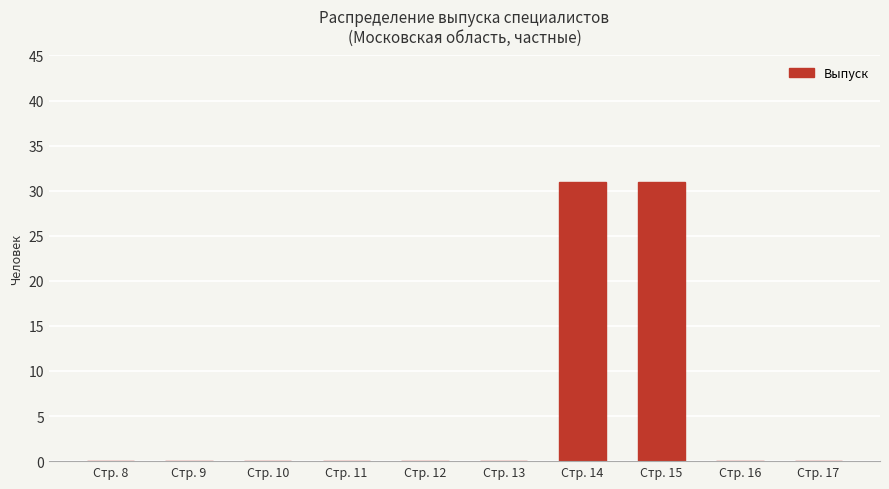

What is the sum of all values?

62